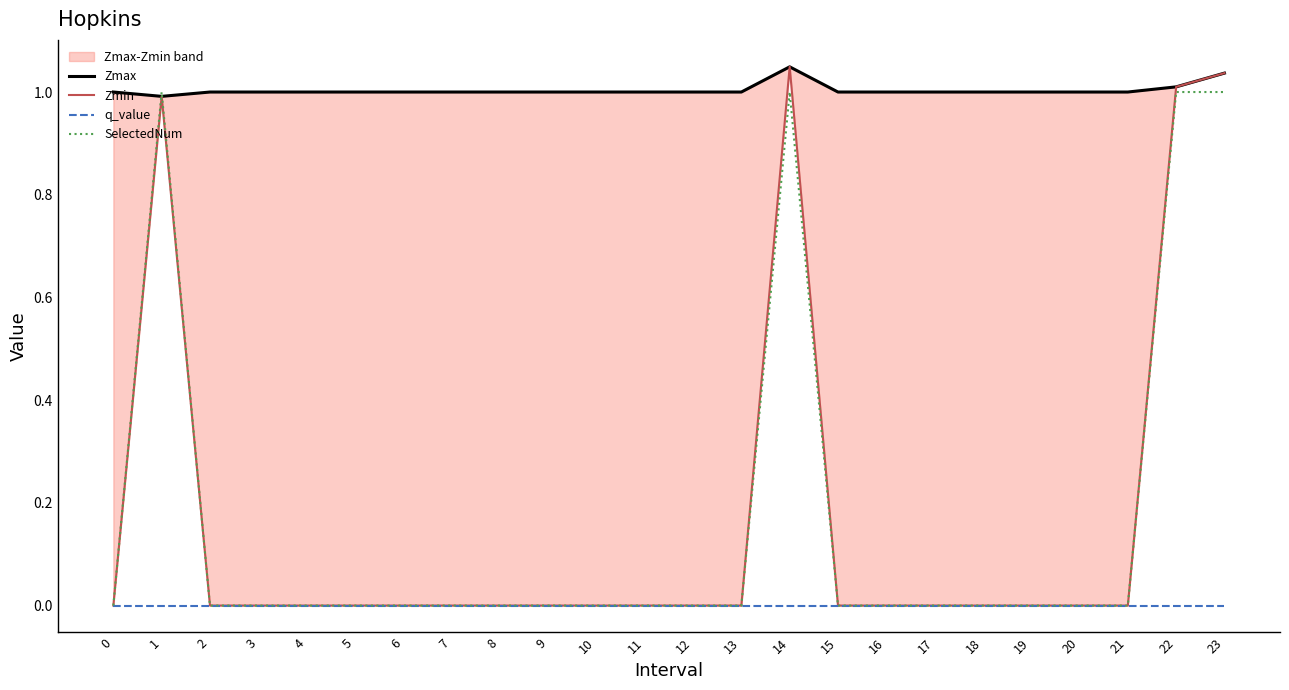

True or false: Zmin and Zmax cross at least once.

False